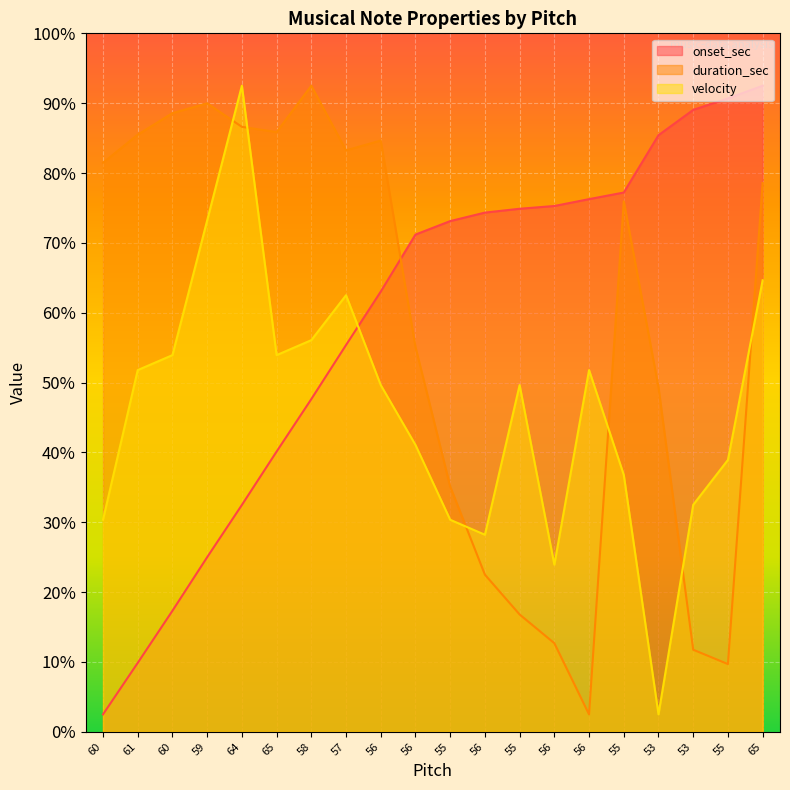

True or false: velocity has more than 1 interior local peaks.

True